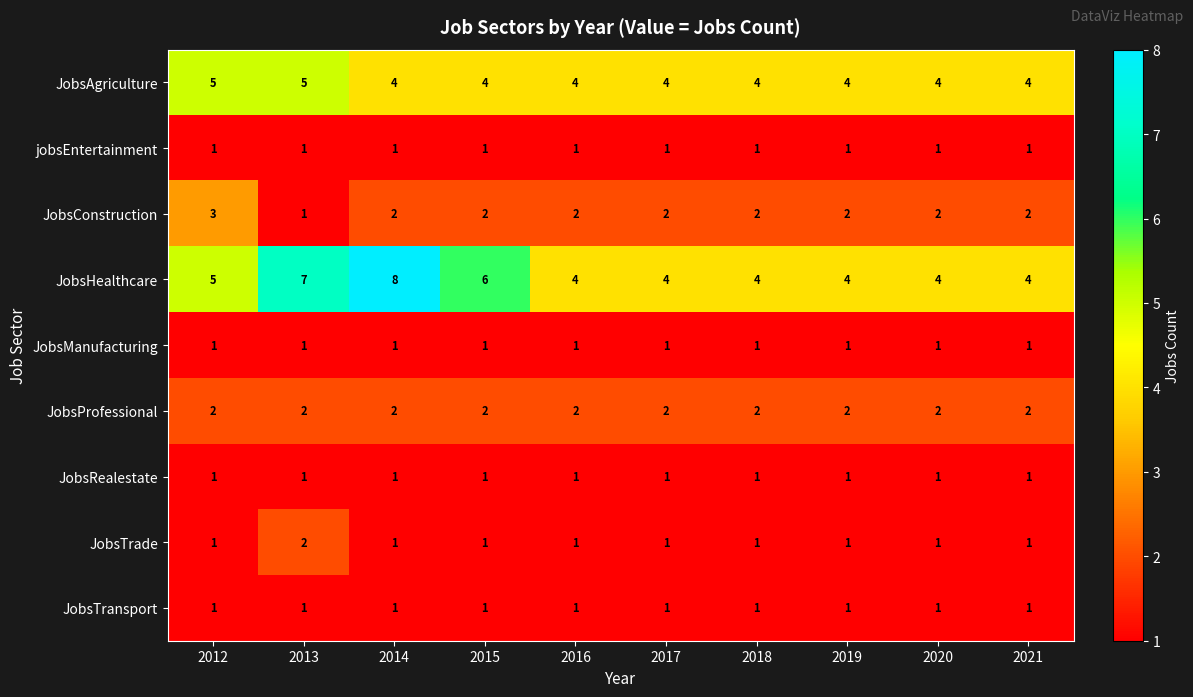

Which series has the largest total across all categories?

JobsHealthcare